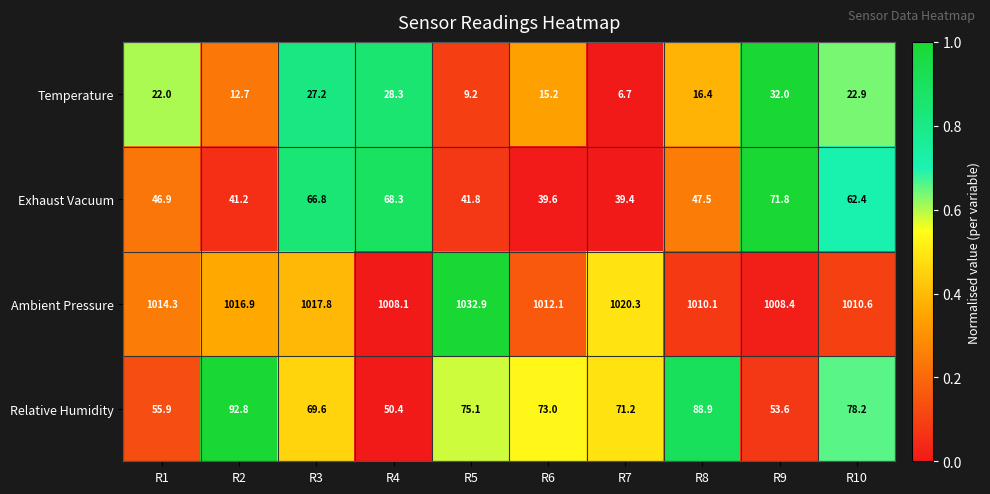

Rank the series by their maximum value, from lowest to highest.

Temperature, Exhaust Vacuum, Relative Humidity, Ambient Pressure